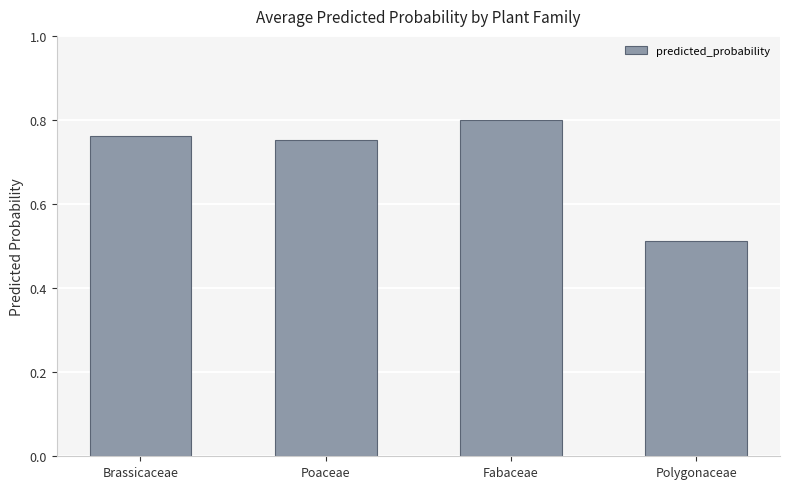

At which category does the chart reach its peak across all series?

Fabaceae